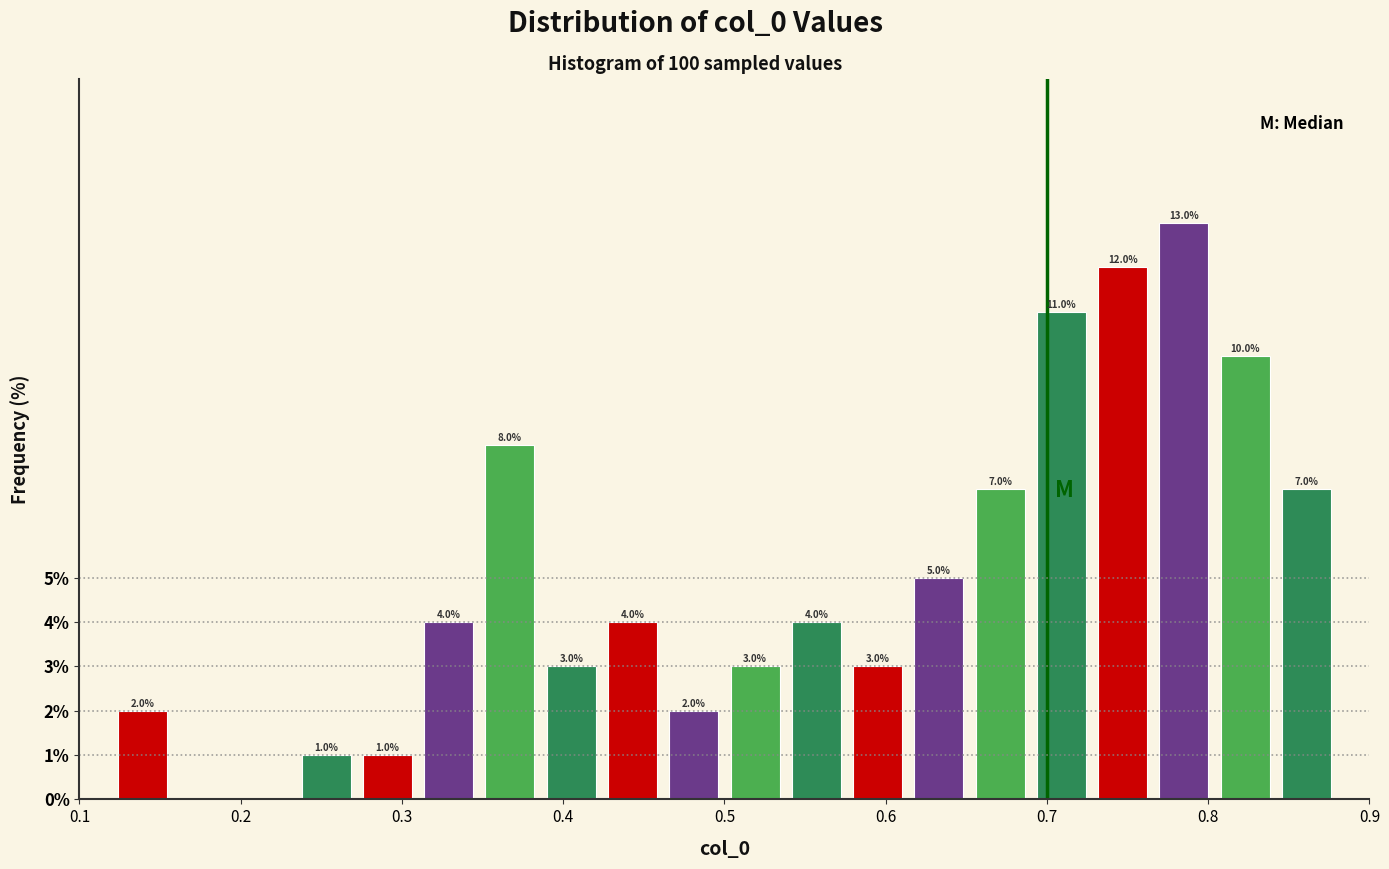

Read against the x-axis, roughly where is the centre of the tallest bar?

0.79